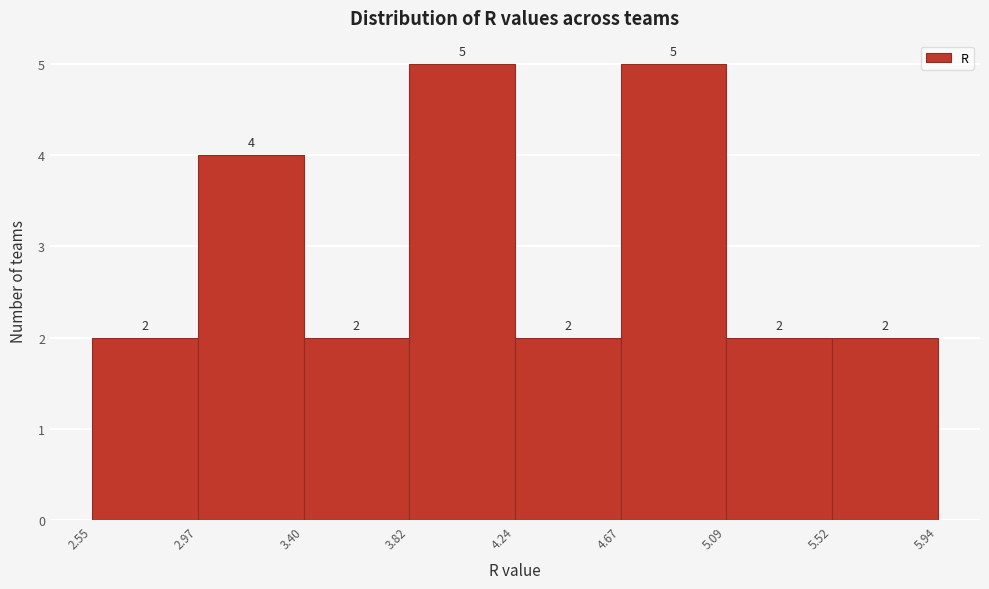

What is the height of the bar covering 3.40 to 3.82 on the x-axis?

2